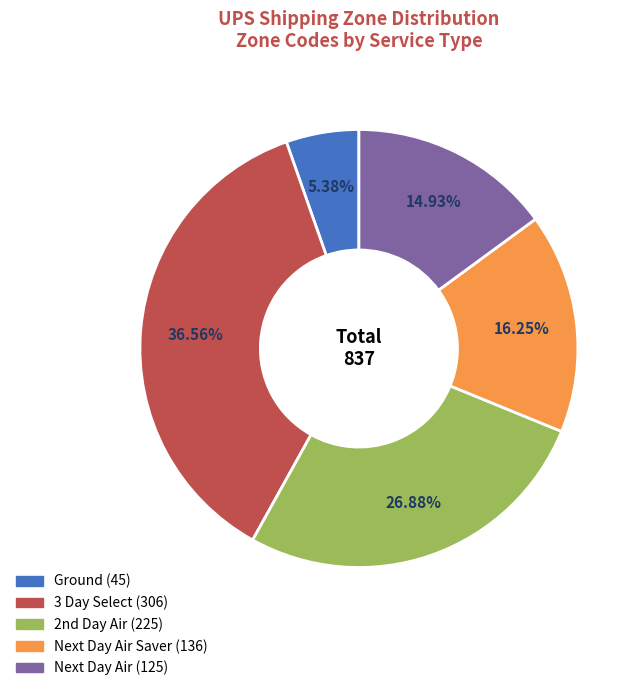

Is there any slice that represents more than half of the pie?

No